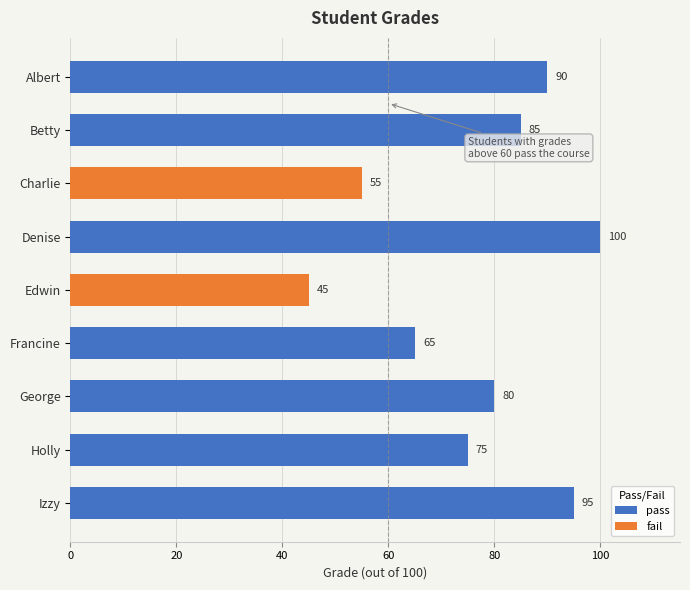

What is the label of the 4th bar from the right?

Francine